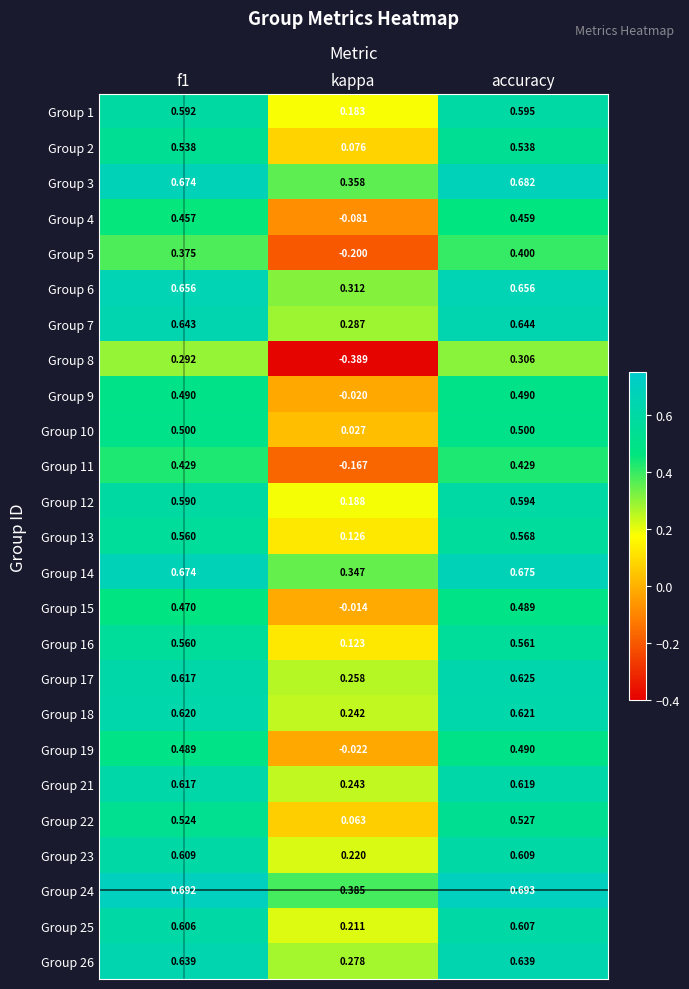

At which label is Group 7 closest to 0?

kappa